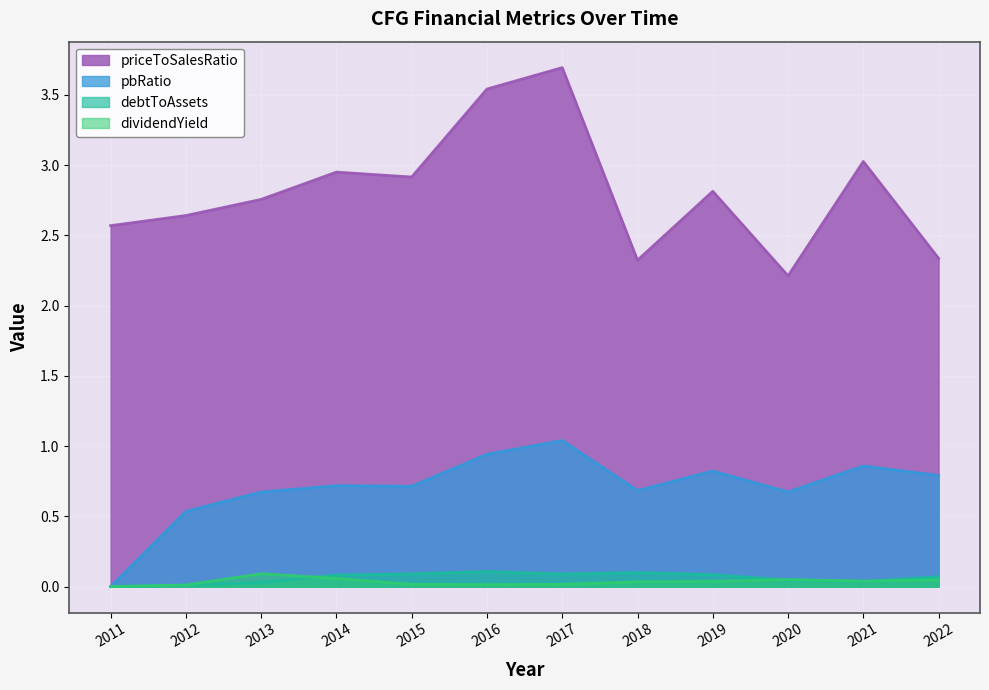

Rank the categories by dividendYield value from lowest to highest.

2011, 2012, 2016, 2015, 2017, 2018, 2019, 2021, 2022, 2020, 2014, 2013